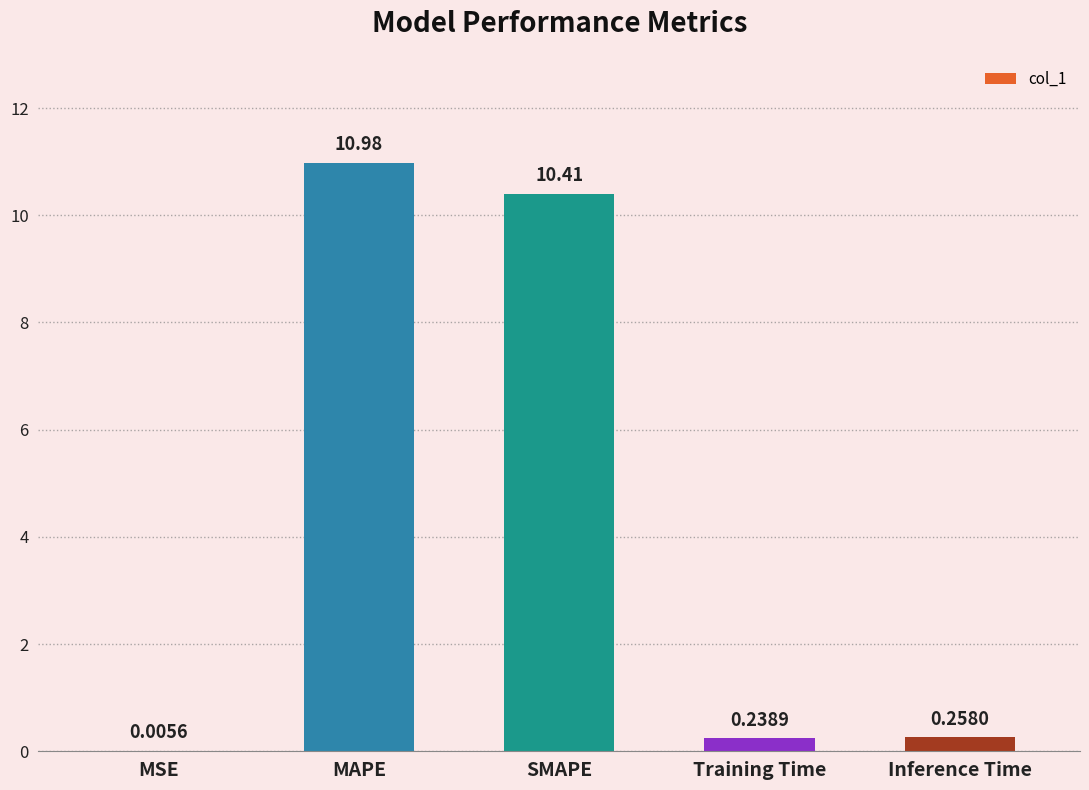

Read the value at SMAPE.

10.4